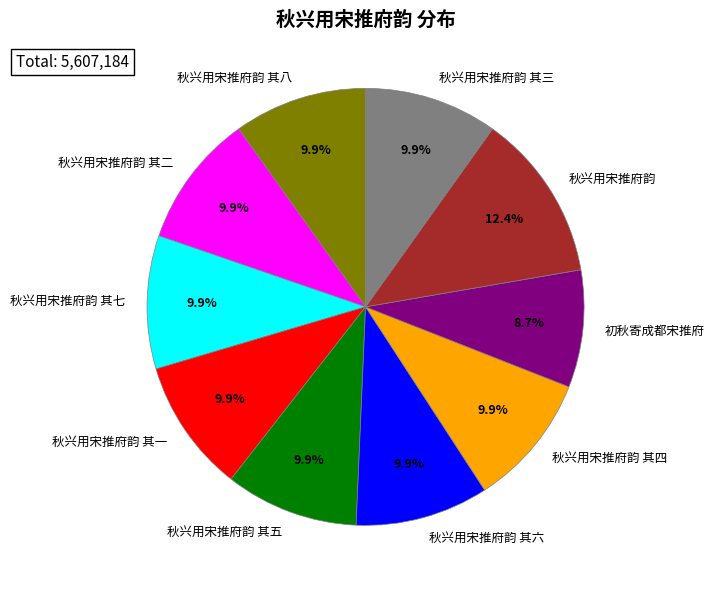

To the nearest percent, what is the average slice percentage?

10%